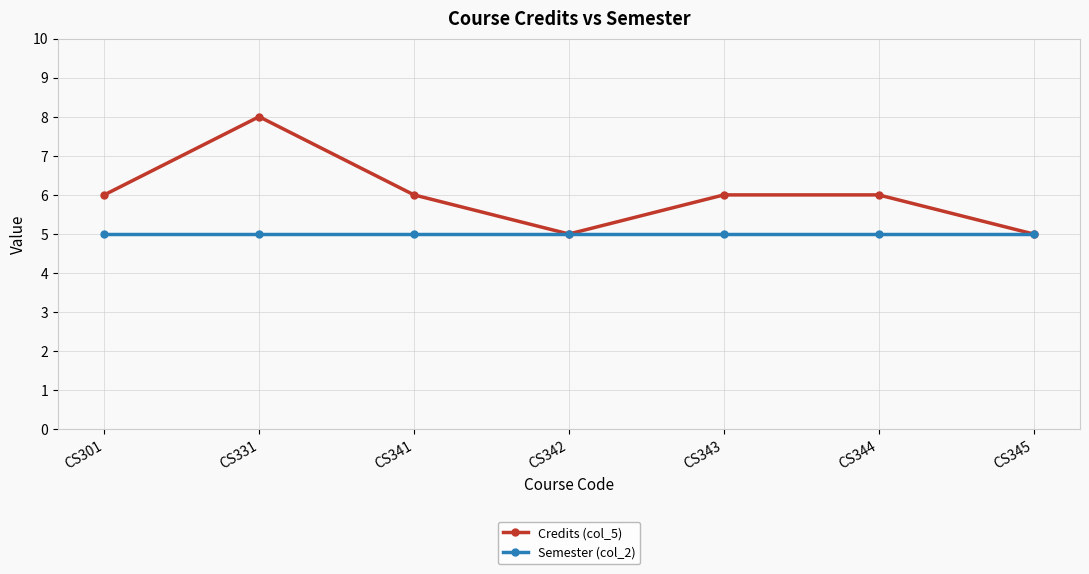

Rank the series by their maximum value, from lowest to highest.

Semester (col_2), Credits (col_5)